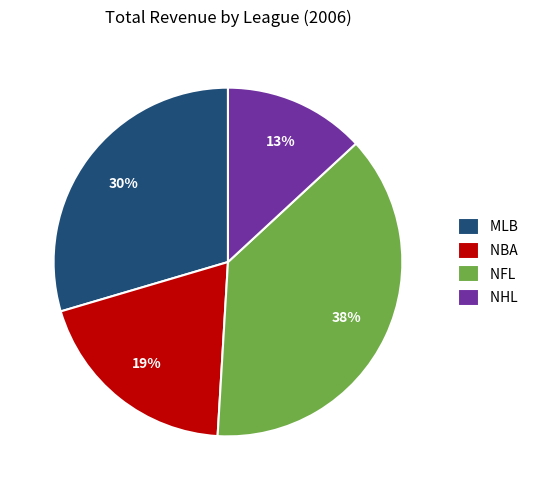

Is the sum of NHL and NBA greater than half?

No